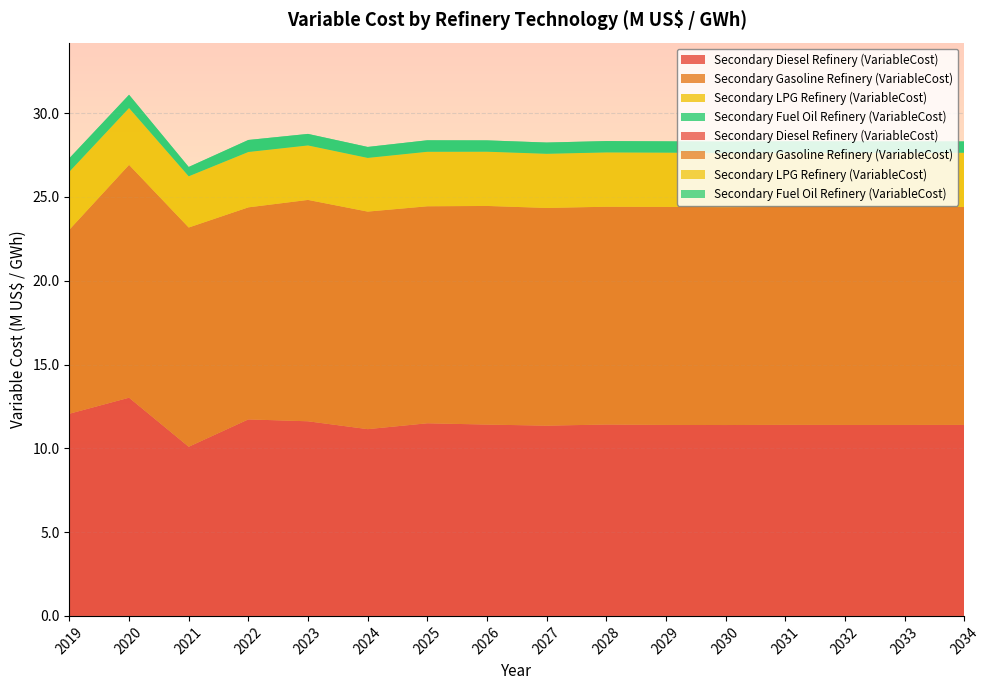

Reading left to right, extract all data points from this chart.

Secondary Diesel Refinery (VariableCost): 12.1	13.0	10.1	11.7	11.6	11.1	11.5	11.4	11.4	11.4	11.4	11.4	11.4	11.4	11.4	11.4
Secondary Gasoline Refinery (VariableCost): 11.0	13.9	13.1	12.7	13.2	13.0	12.9	13.0	13.0	13.0	13.0	13.0	13.0	13.0	13.0	13.0
Secondary LPG Refinery (VariableCost): 3.5	3.4	3.1	3.3	3.3	3.2	3.3	3.2	3.2	3.2	3.2	3.2	3.2	3.2	3.2	3.2
Secondary Fuel Oil Refinery (VariableCost): 0.8	0.8	0.6	0.7	0.7	0.7	0.7	0.7	0.7	0.7	0.7	0.7	0.7	0.7	0.7	0.7